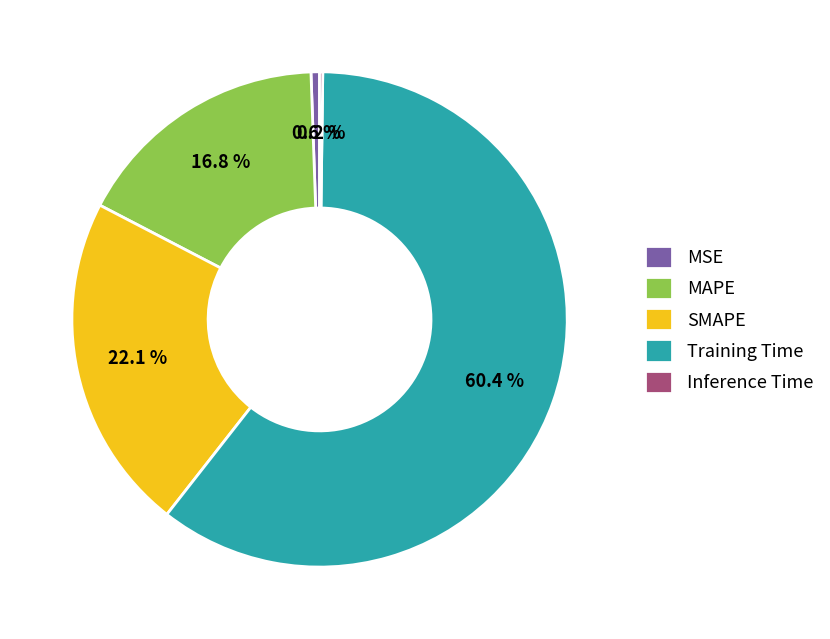

Between MAPE and SMAPE, which is larger?

SMAPE